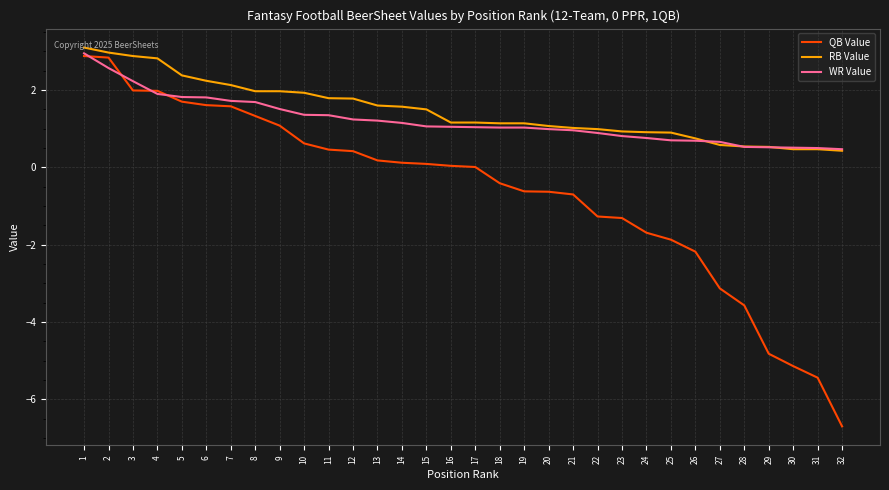

What is the total value across all series at 2?

8.4